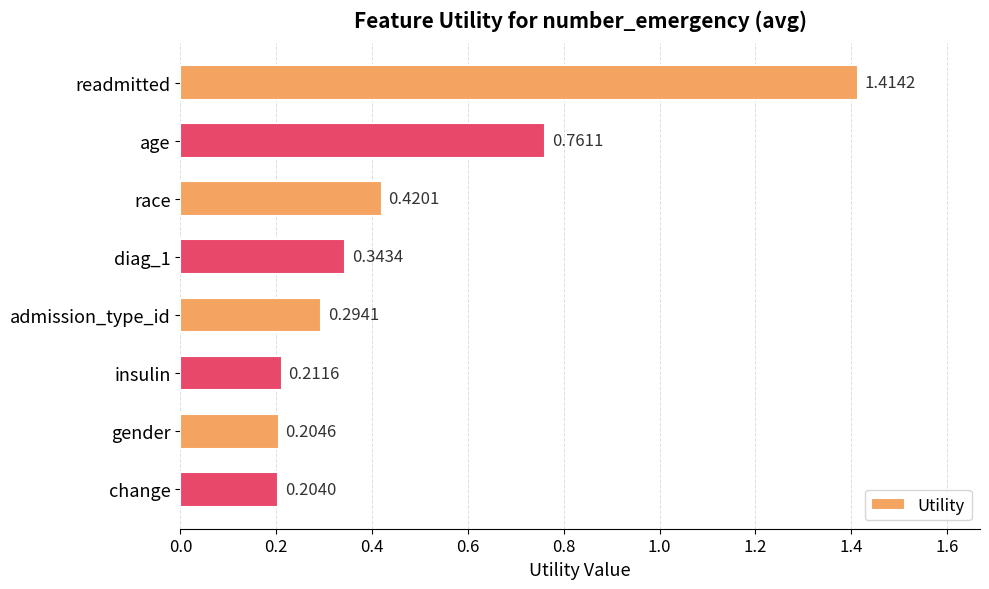

How many series are shown in this chart?

1